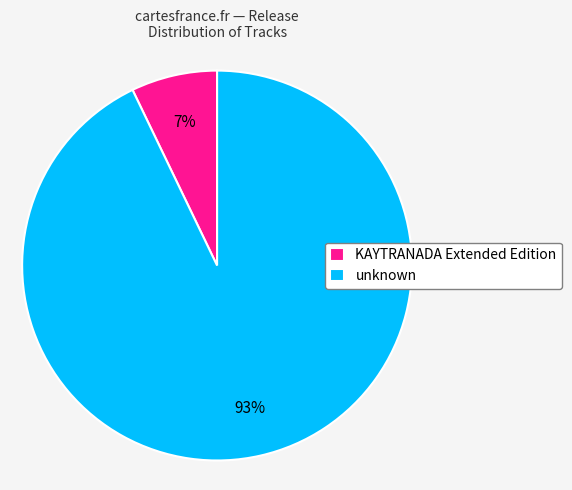

How many segments does this pie chart have?

2